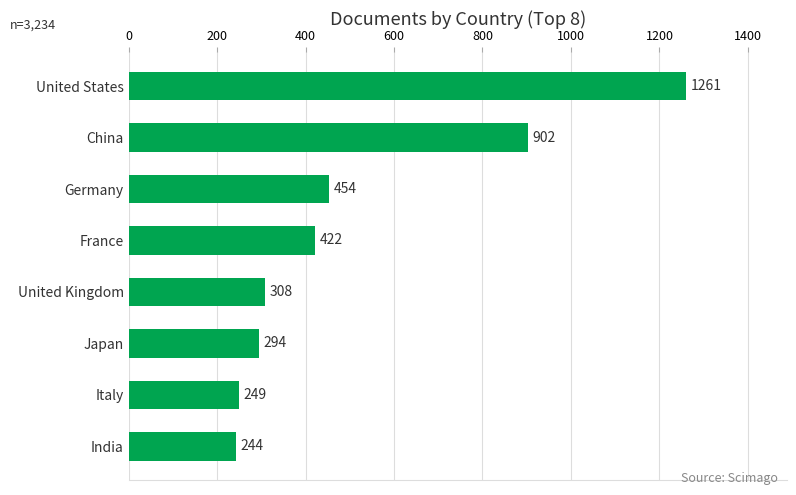

Reading top to bottom, extract all data points from this chart.

1261	902	454	422	308	294	249	244